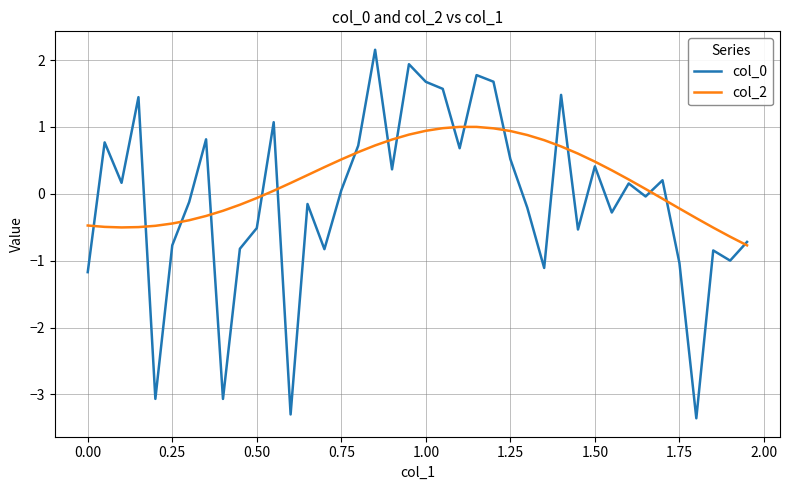

What is the highest value of the col_0 series?

2.2